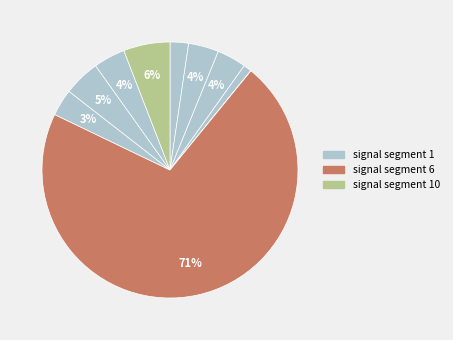

Count the number of slices in the pie.

10